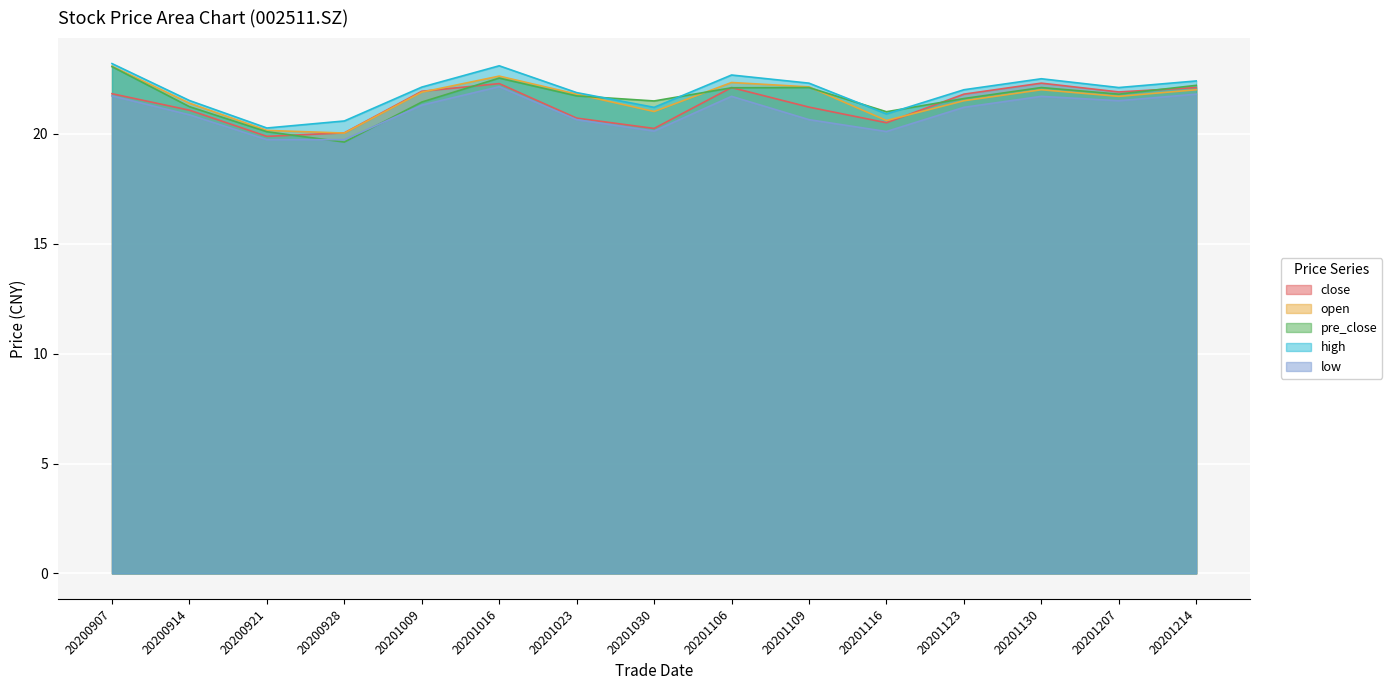

Which series has the largest total across all categories?

high